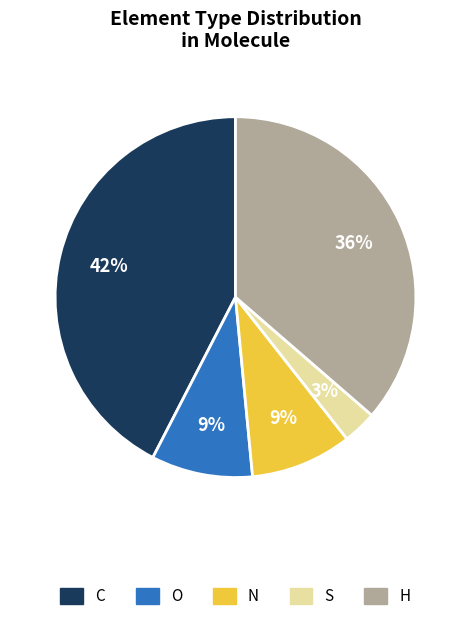

The C slice represents 48% of the pie. True or false?

False